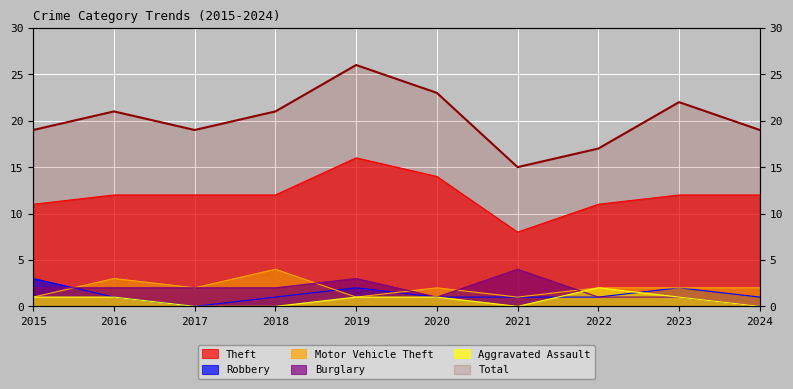

Is it true that Motor Vehicle Theft equals 1 at 2015?

True